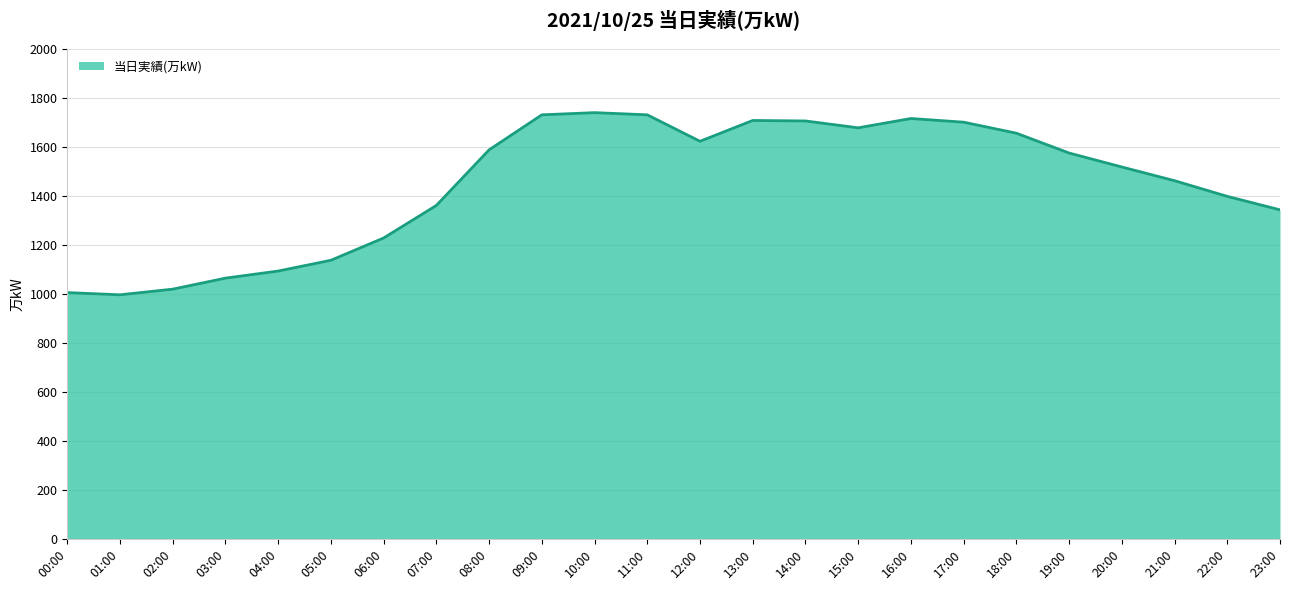

The value at 13:00 is 1709. True or false?

True